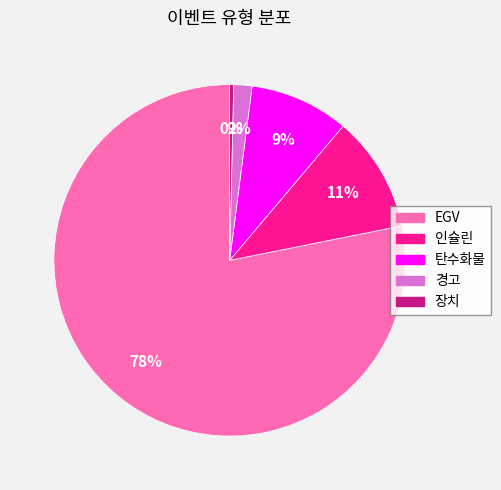

To the nearest percent, what portion does 인슐린 represent?

11%